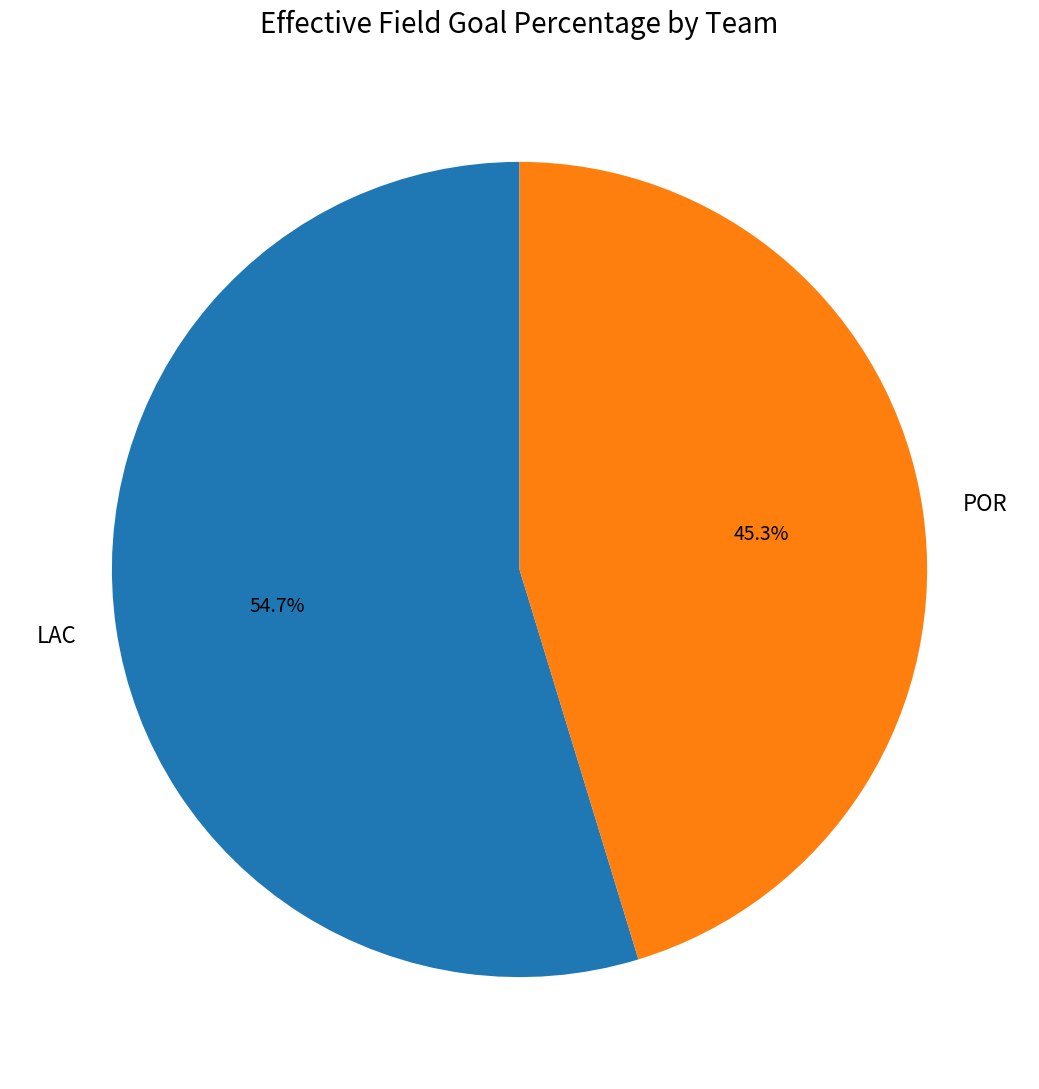

Which has a higher value, POR or LAC?

LAC